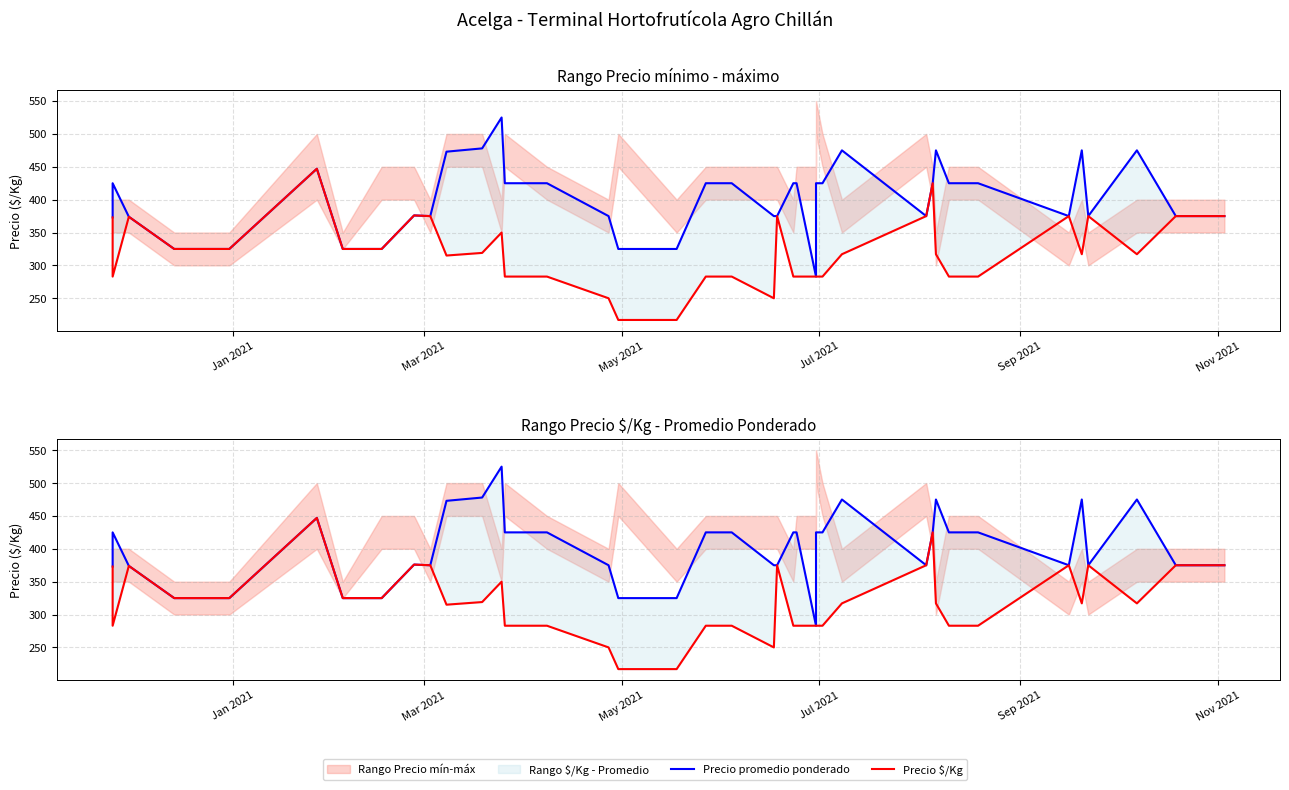

List the series in order of their overall mean, highest first.

Precio promedio ponderado, Precio $/Kg